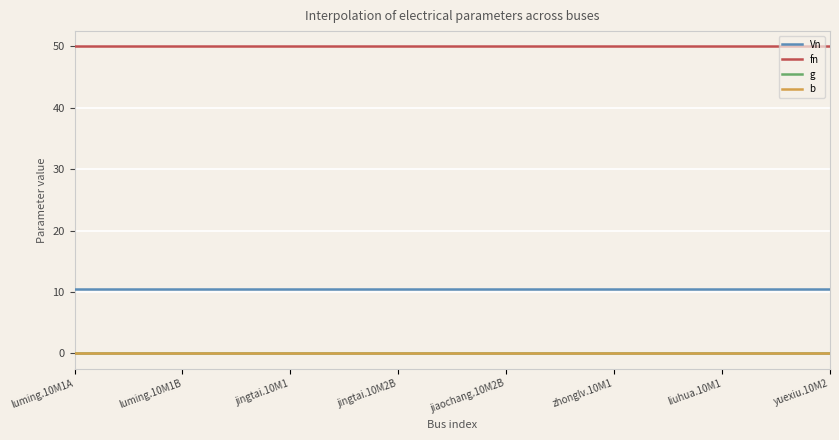

True or false: fn and Vn intersect in this chart.

False